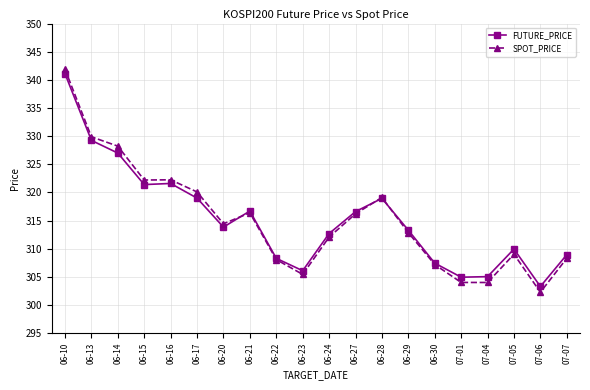

Is this an area chart (filled region under the line)?

No